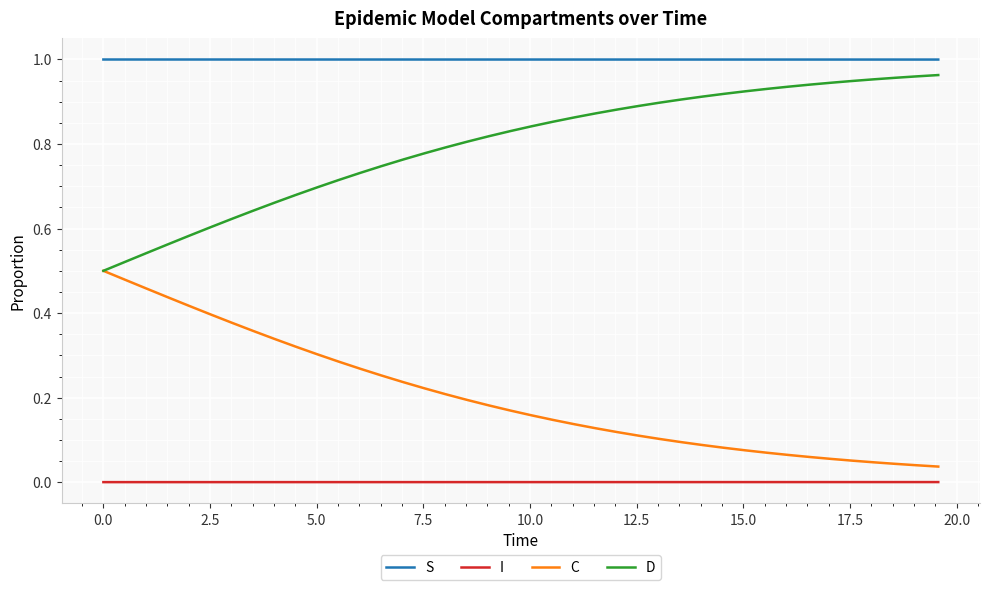

True or false: D and S cross at least once.

False